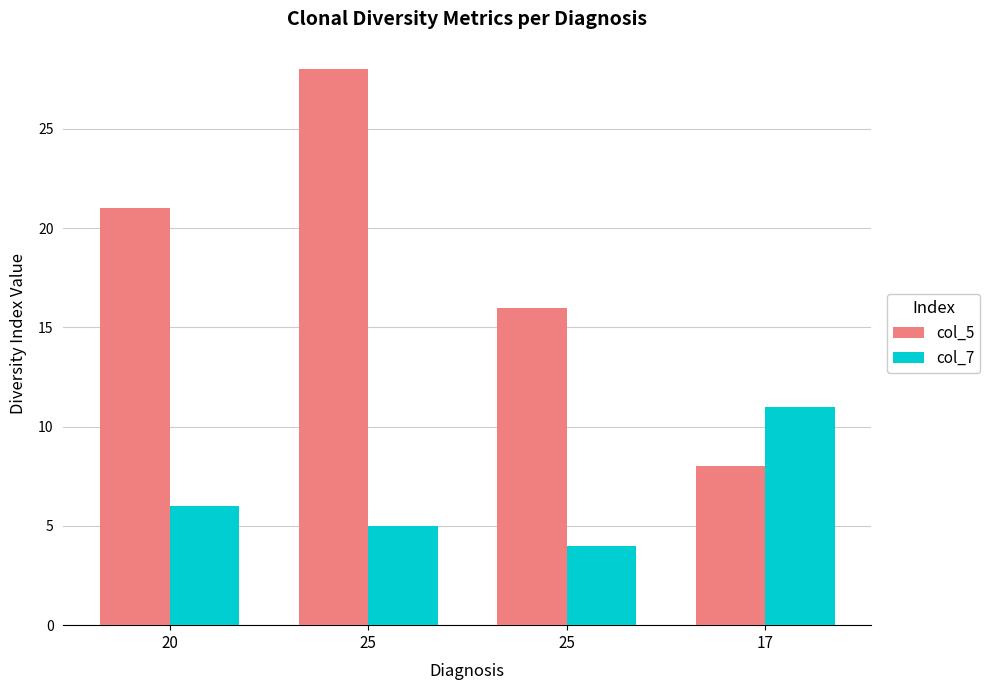

Which series has the widest spread of values?

col_5